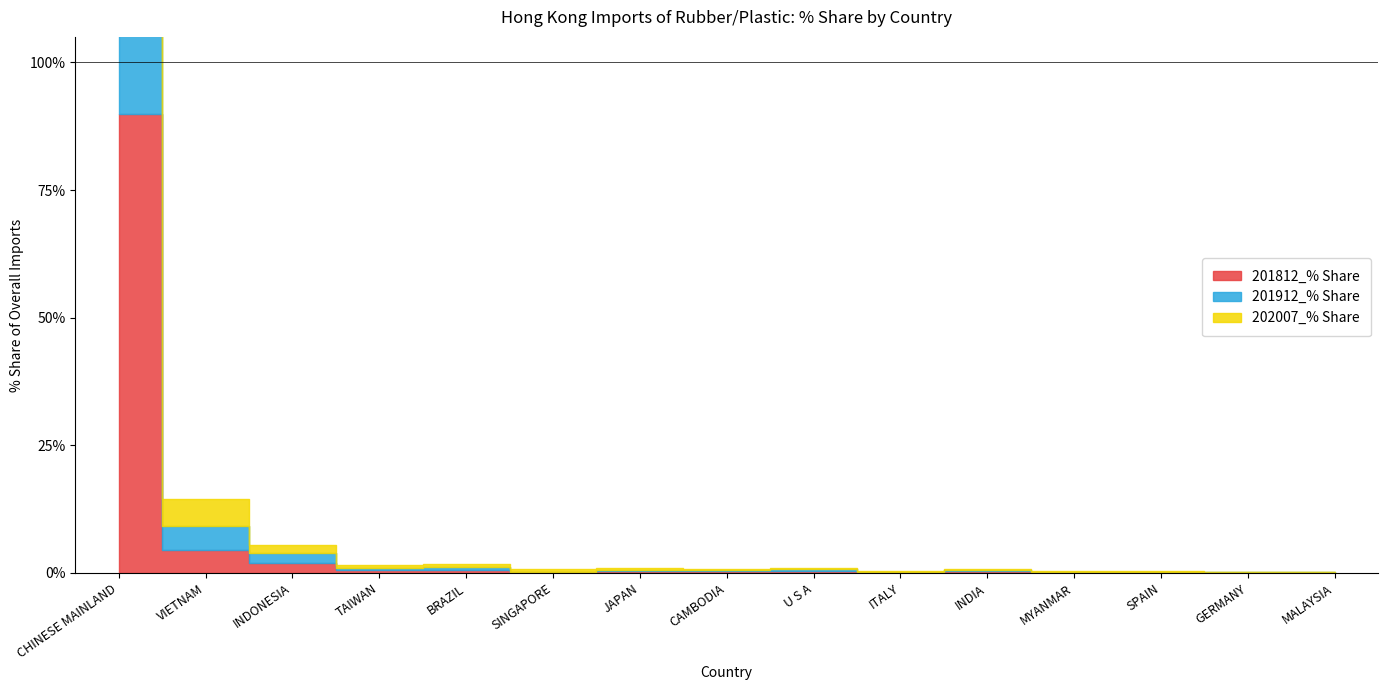

Reading left to right, list all the values displayed in this chart.

201812_% Share: 89.9	4.4	2.0	0.5	0.5	0.1	0.3	0.3	0.4	0.1	0.4	0.1	0.1	0.0	0.1
201912_% Share: 89.7	4.7	1.9	0.5	0.7	0.2	0.3	0.3	0.3	0.2	0.3	0.1	0.1	0.1	0.1
202007_% Share: 89.3	5.3	1.6	0.6	0.5	0.5	0.4	0.2	0.2	0.2	0.1	0.1	0.1	0.1	0.1